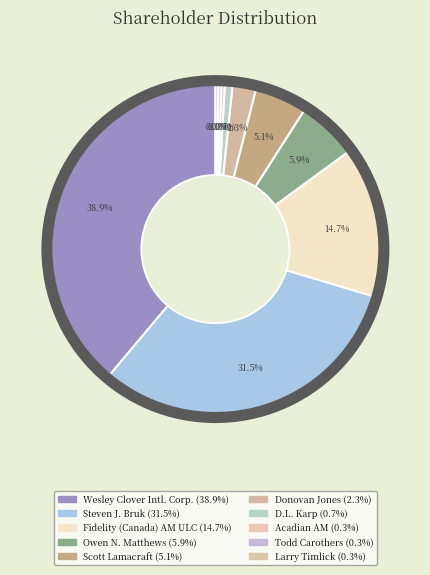

Count the number of slices in the pie.

10